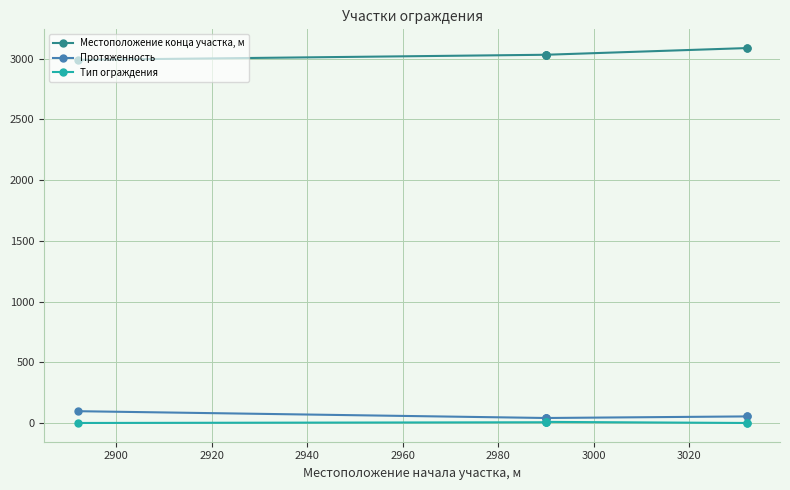

Rank the series at 3000 from lowest to highest value.

Тип ограждения, Протяженность, Местоположение конца участка, м